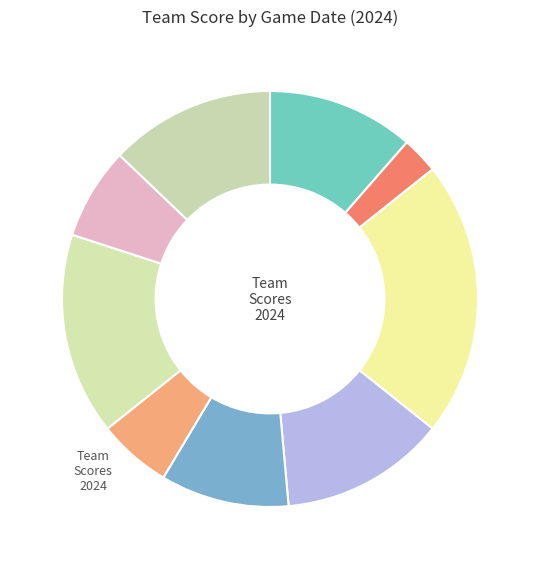

Which category has the biggest portion of the pie?

Mar 21